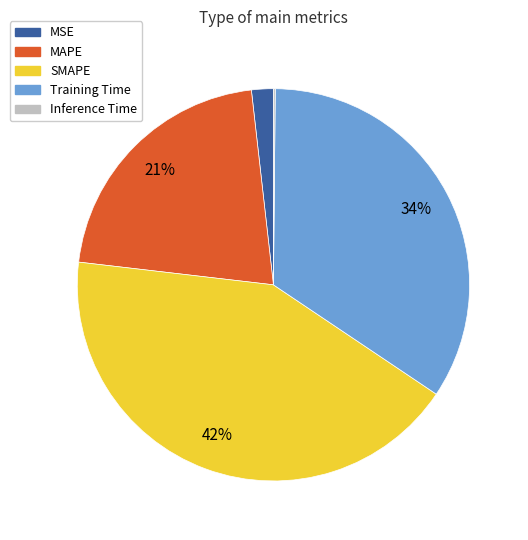

Does MSE represent more than half of the total?

No